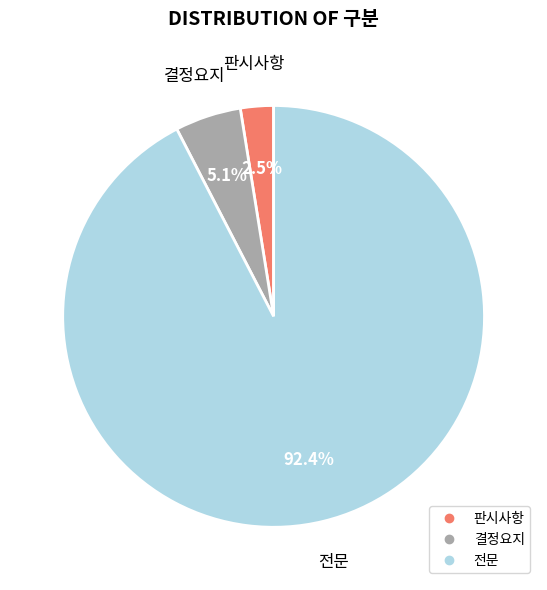

Approximately how many times larger is the value at 결정요지 compared to 판시사항?

2.0